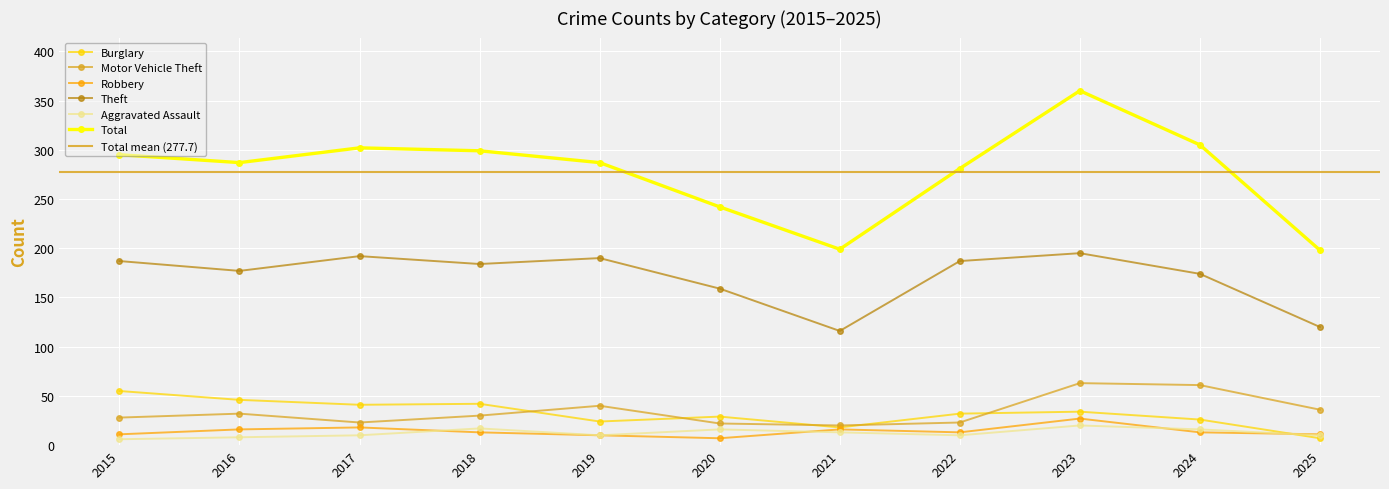

Between 2020 and 2023, which series saw the biggest shift?

Total